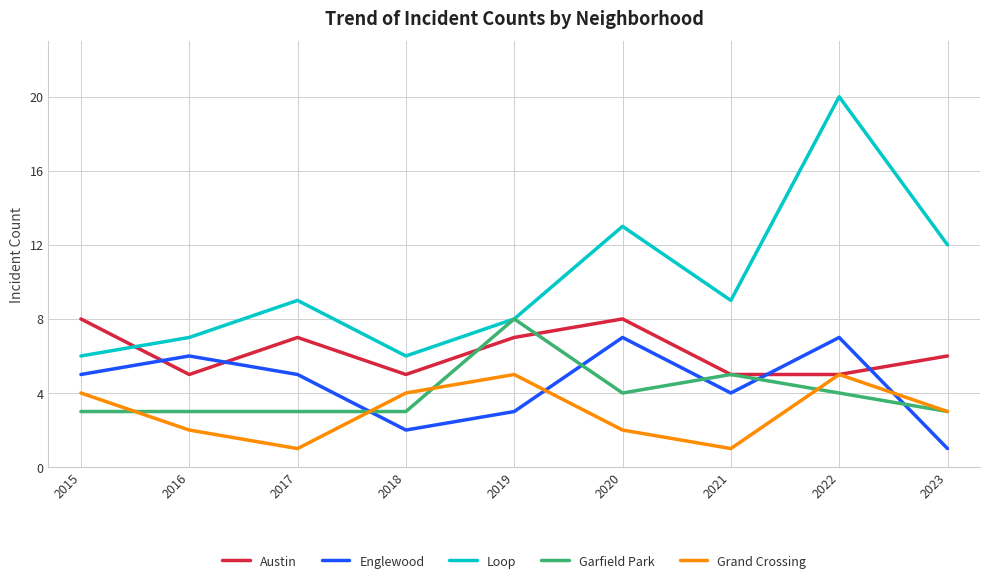

Which category has the highest value across all series?

2022